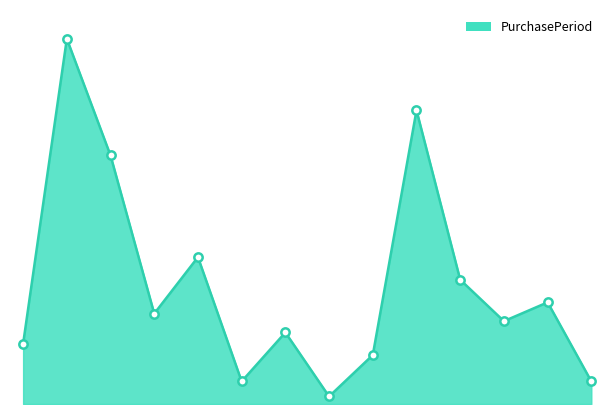

Does the chart have visible grid lines?

No